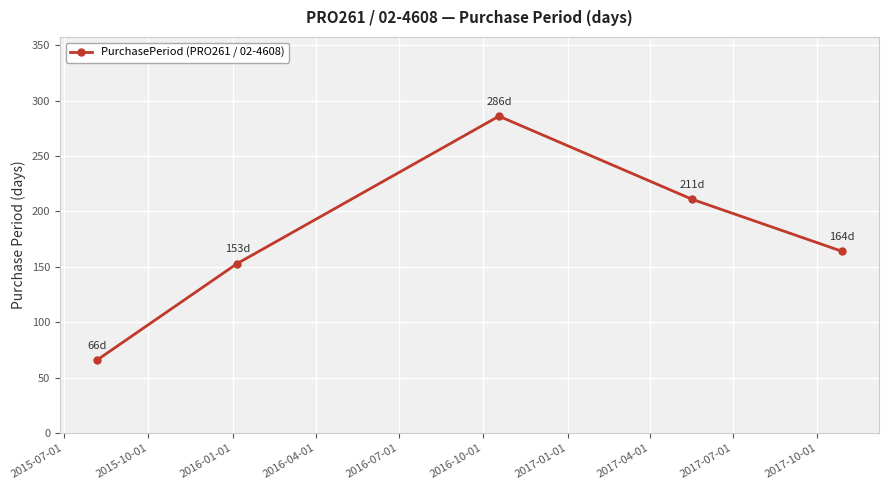

Reading right to left, transcribe all the data shown in this chart.

164	211	286	153	66